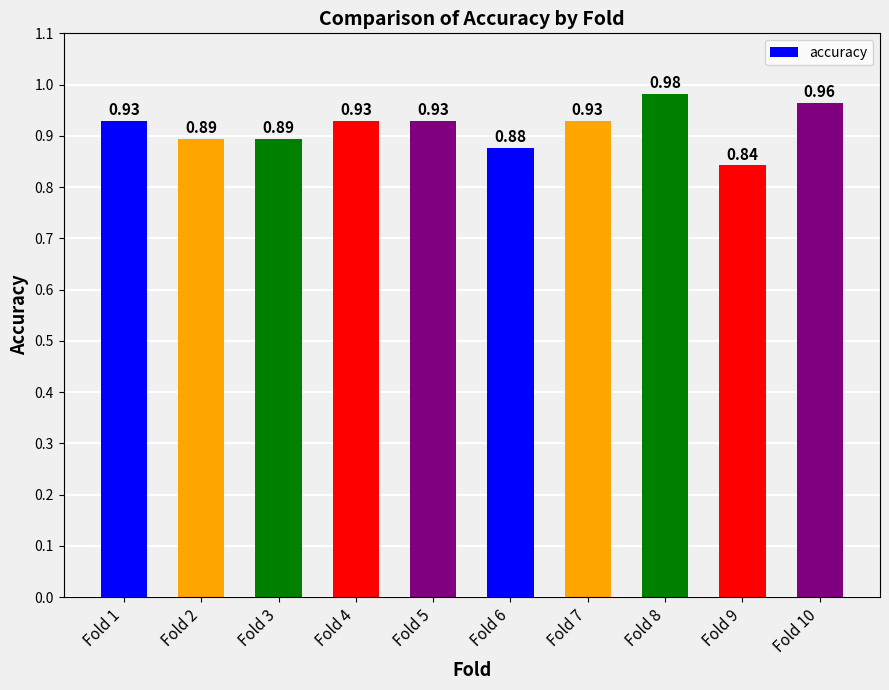

What is the change in value from Fold 3 to Fold 9?

-0.1